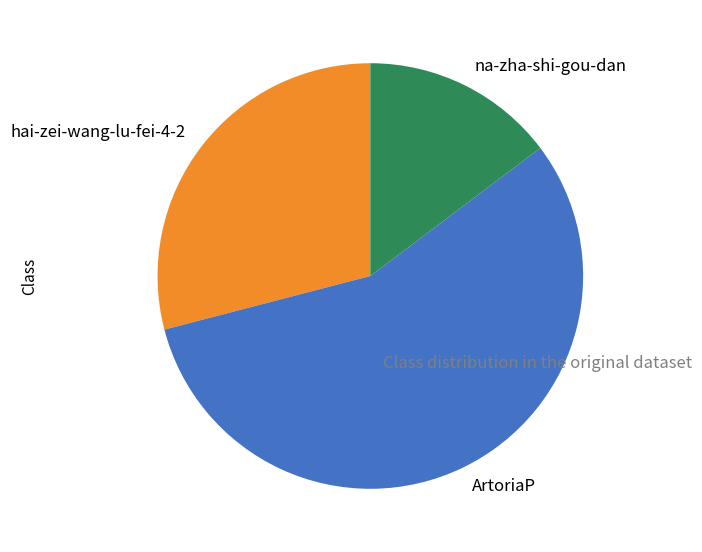

How many segments does this pie chart have?

3